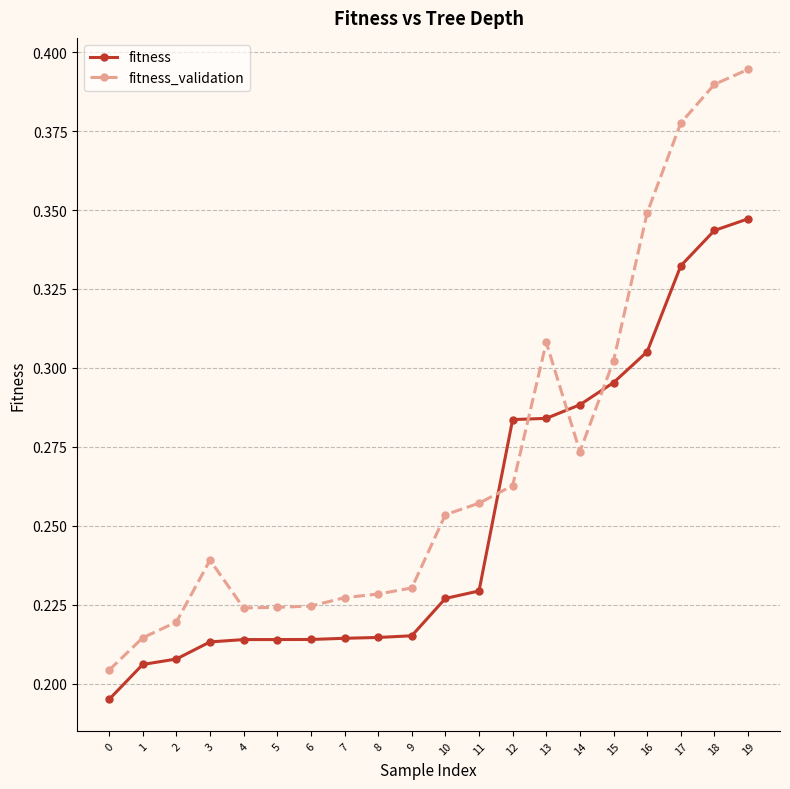

What is the sum of all fitness values?

5.0